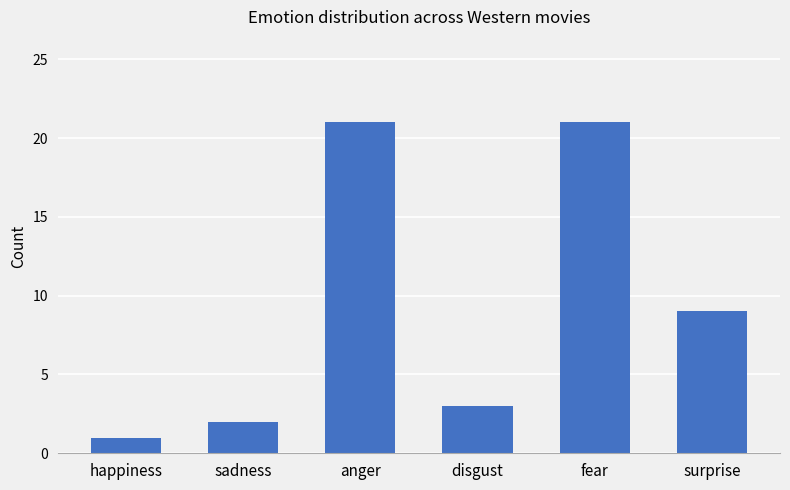

What is the sum of all values?

57